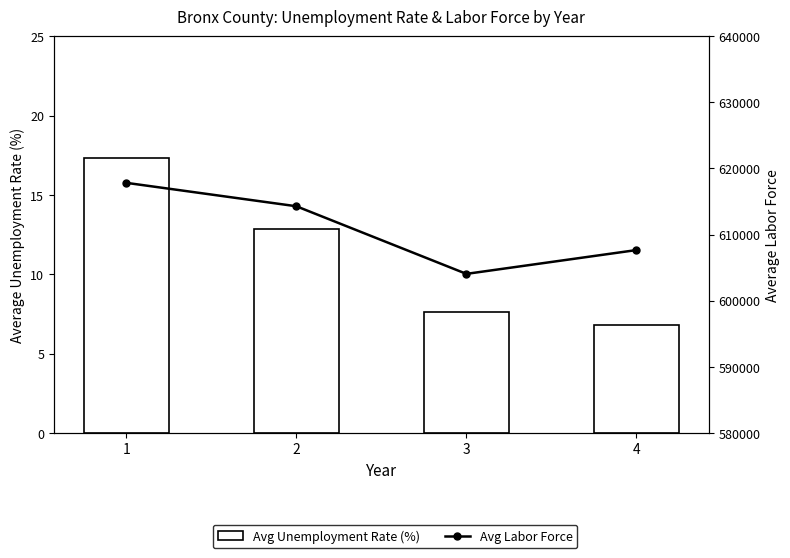

How many values in the Avg Unemployment Rate (%) series exceed 12?

2